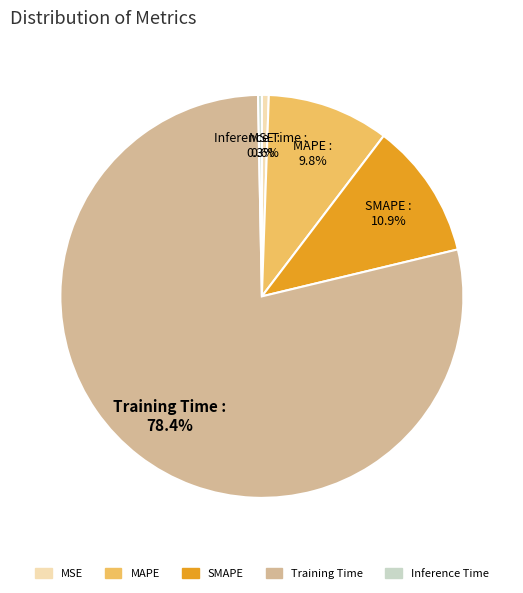

What portion of the pie excludes Training Time?

21.6%